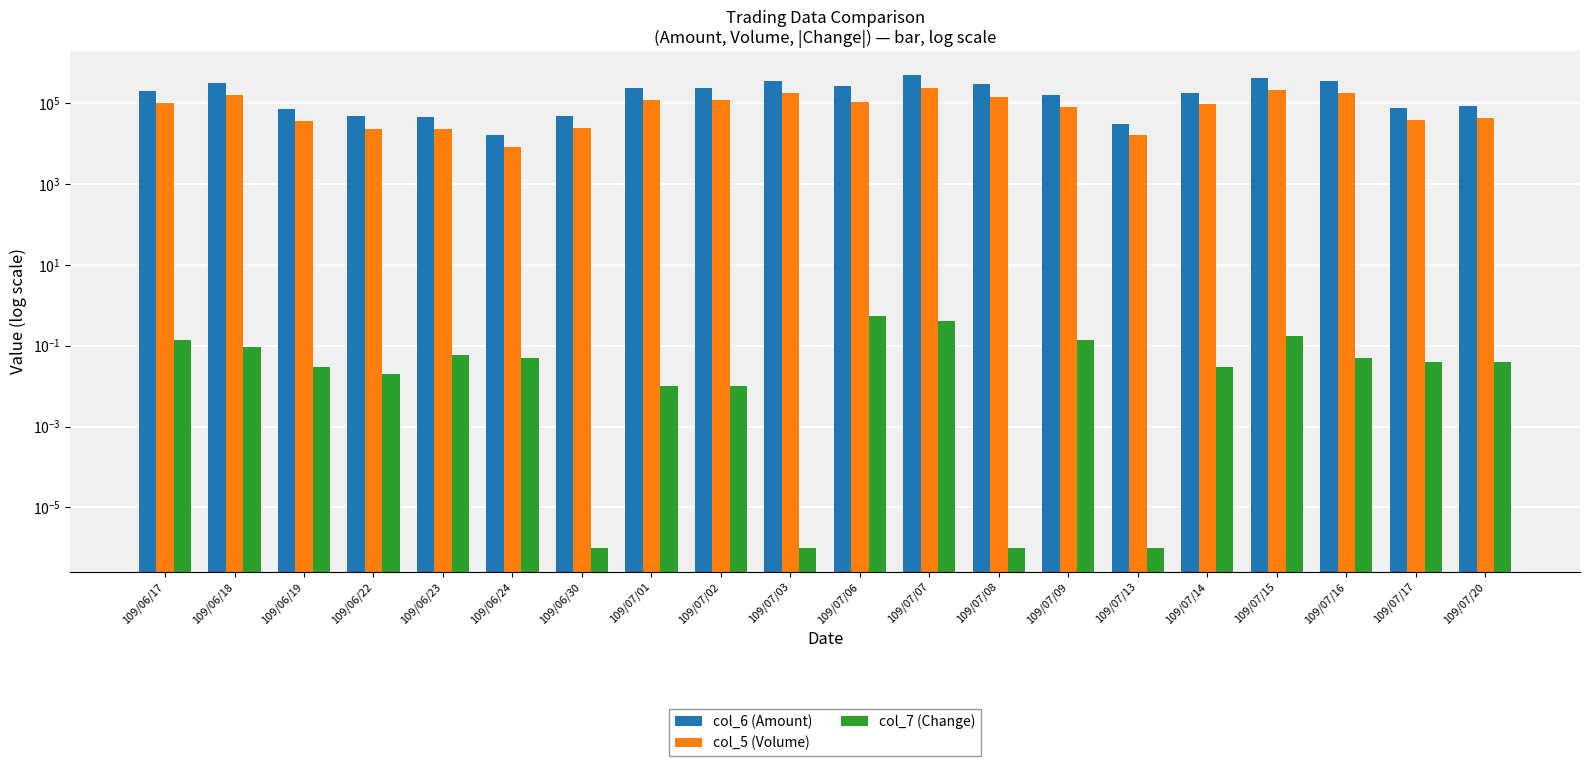

What is the difference between the highest and lowest values at 109/06/17?

196019.9